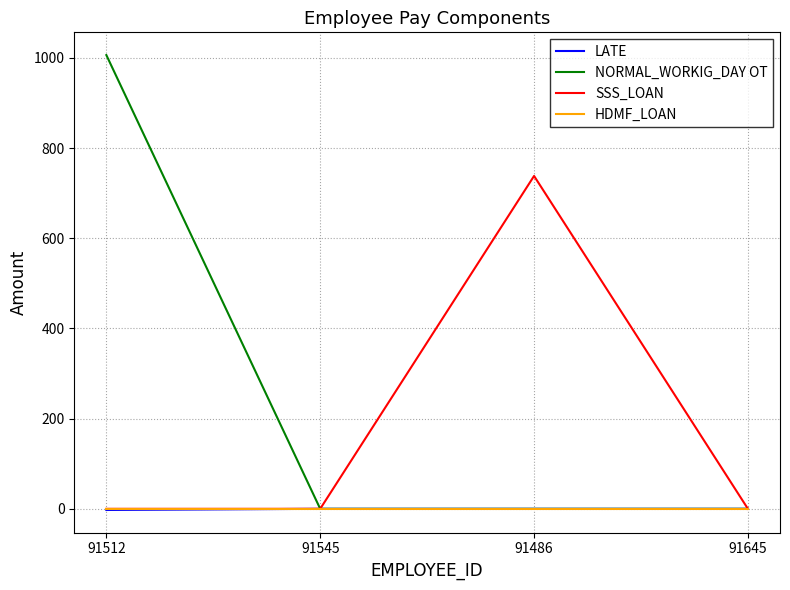

What is the total value across all series at 91512?

1003.9